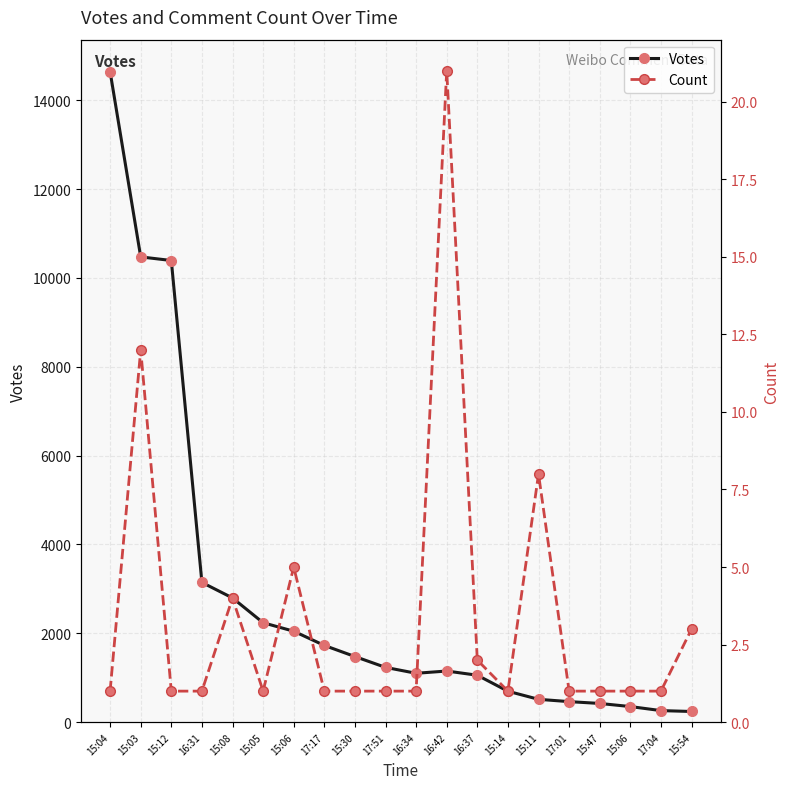

At which category is the sum across all series the highest?

15:04